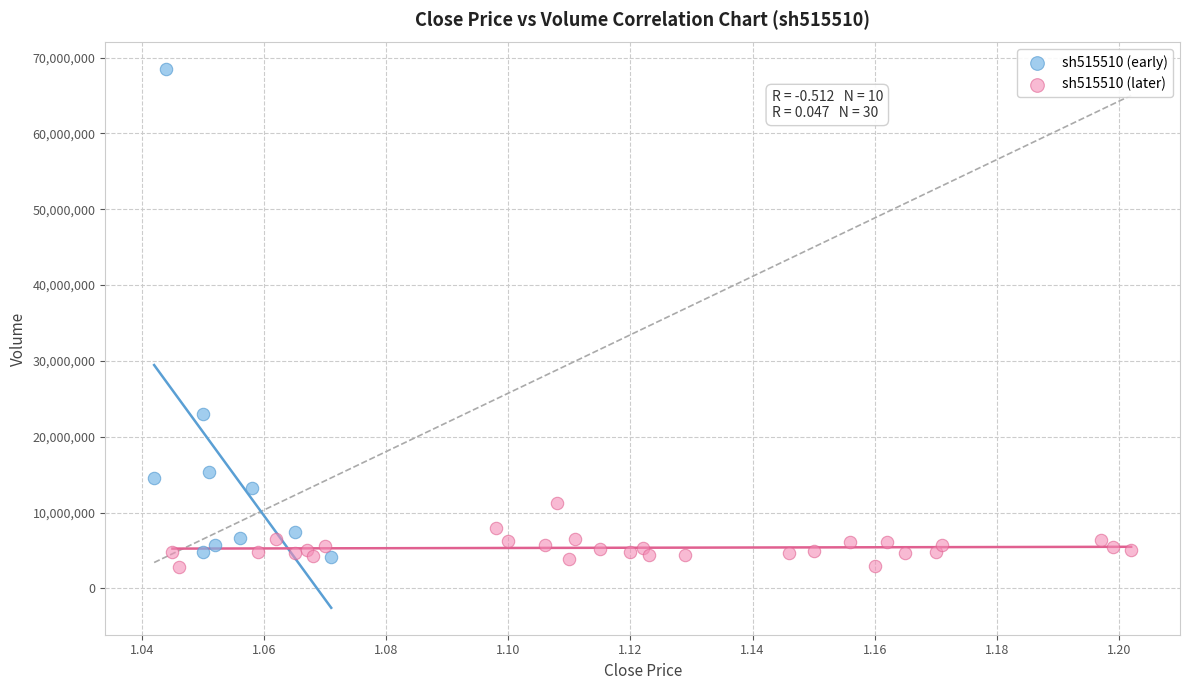

Which series has the widest spread of Y values?

sh515510 (early)